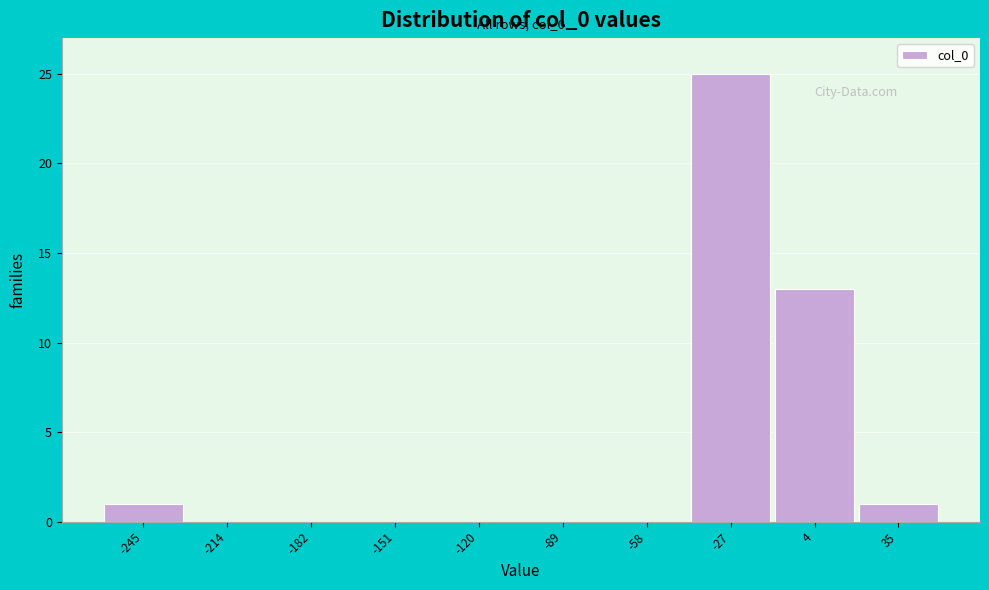

Reading left to right, list all the values displayed in this chart.

-245=1	-214=0	-182=0	-151=0	-120=0	-89=0	-58=0	-27=25	4=13	35=1